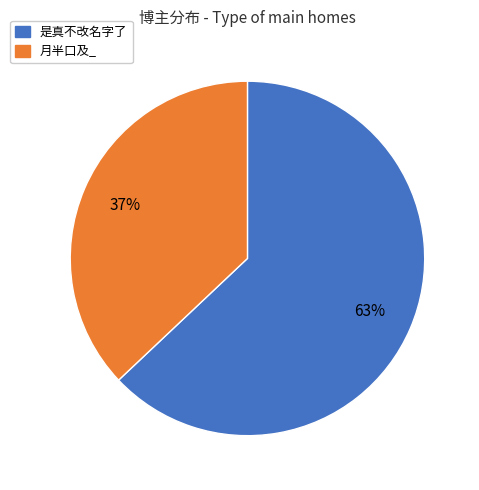

Which has a higher value, 是真不改名字了 or 月半口及_?

是真不改名字了